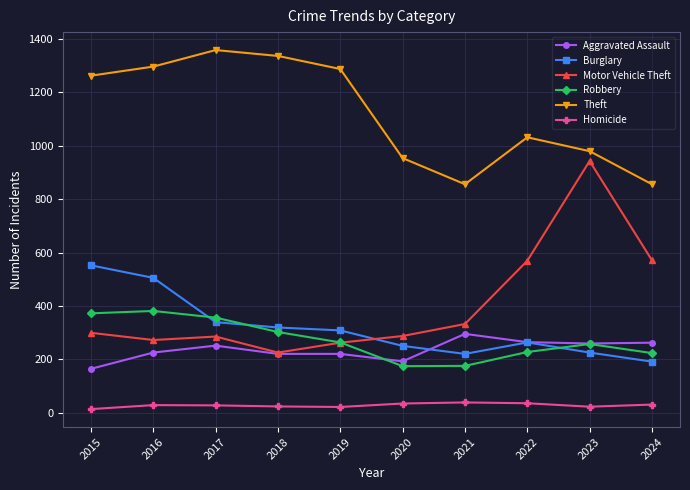

True or false: Robbery has more than 0 interior local peaks.

True